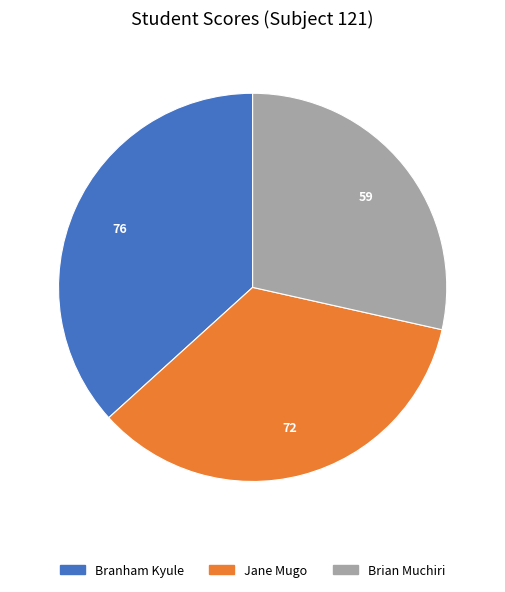

Rank the categories by value from highest to lowest.

Branham Kyule, Jane Mugo, Brian Muchiri